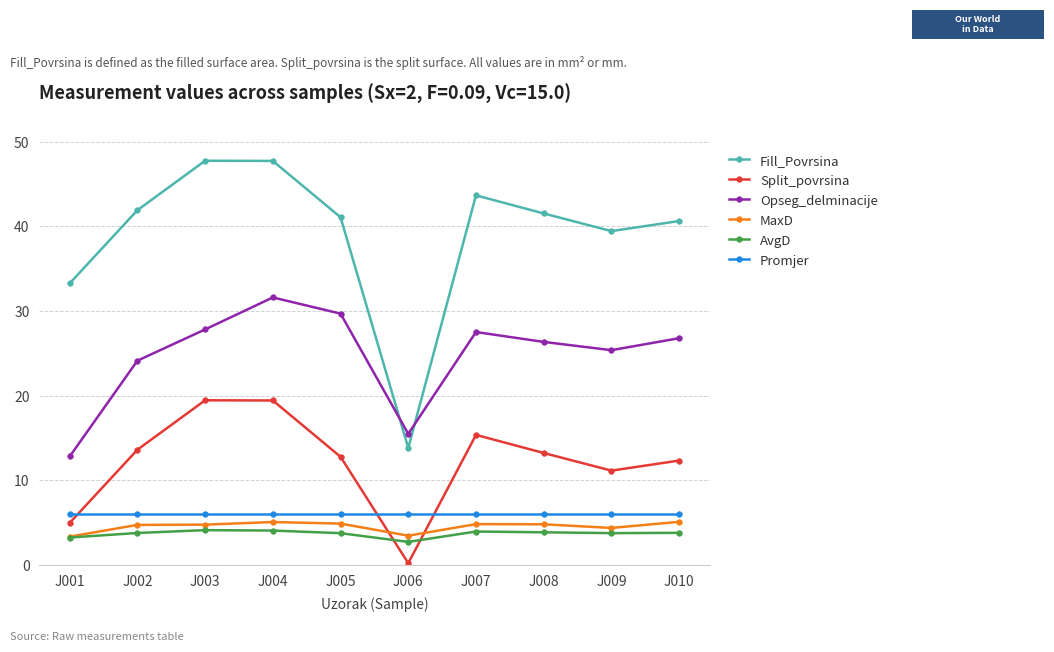

What is the value of the MaxD point at the 4th from the left?

5.1